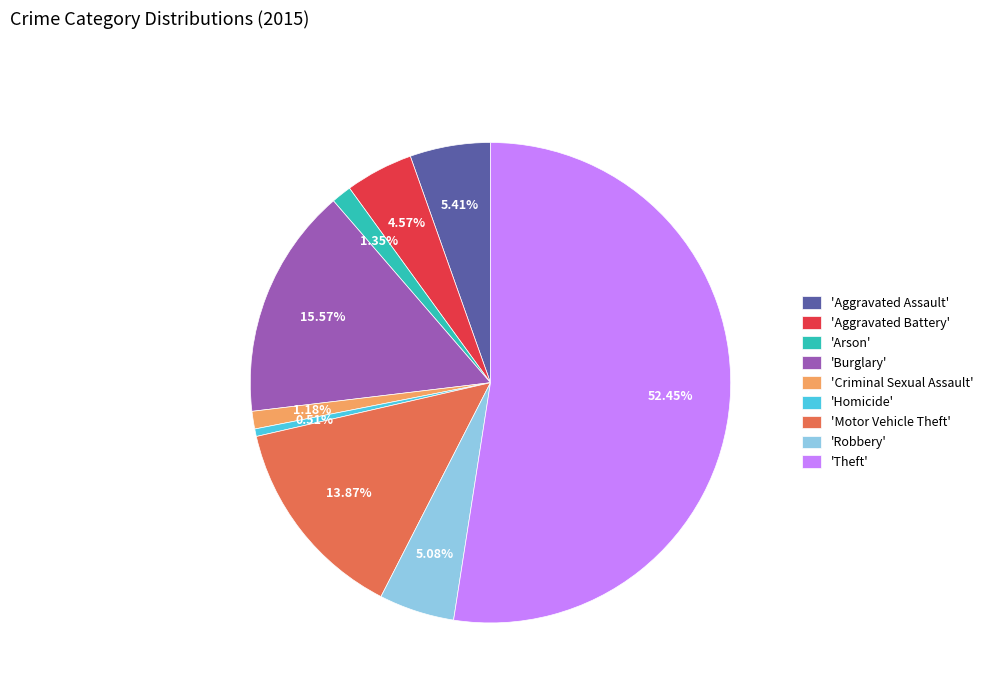

To the nearest percent, what is the average slice percentage?

11%